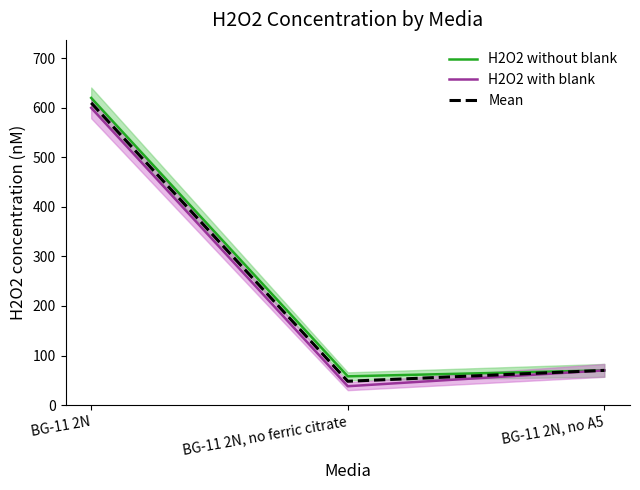

Reading left to right, what are all the values shown in this chart?

H2O2 without blank: BG-11 2N=620	BG-11 2N, no ferric citrate=58	BG-11 2N, no A5=70
H2O2 with blank: BG-11 2N=600	BG-11 2N, no ferric citrate=38	BG-11 2N, no A5=70
Mean: BG-11 2N=610	BG-11 2N, no ferric citrate=48	BG-11 2N, no A5=70